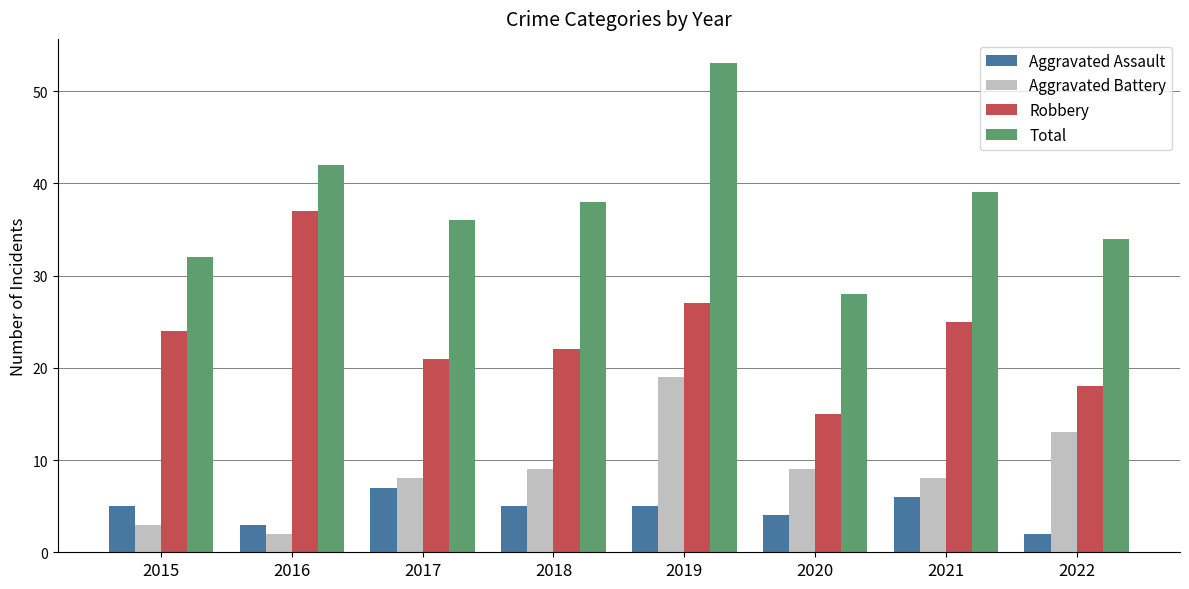

What are all the series names shown in the legend?

Aggravated Assault, Aggravated Battery, Robbery, Total